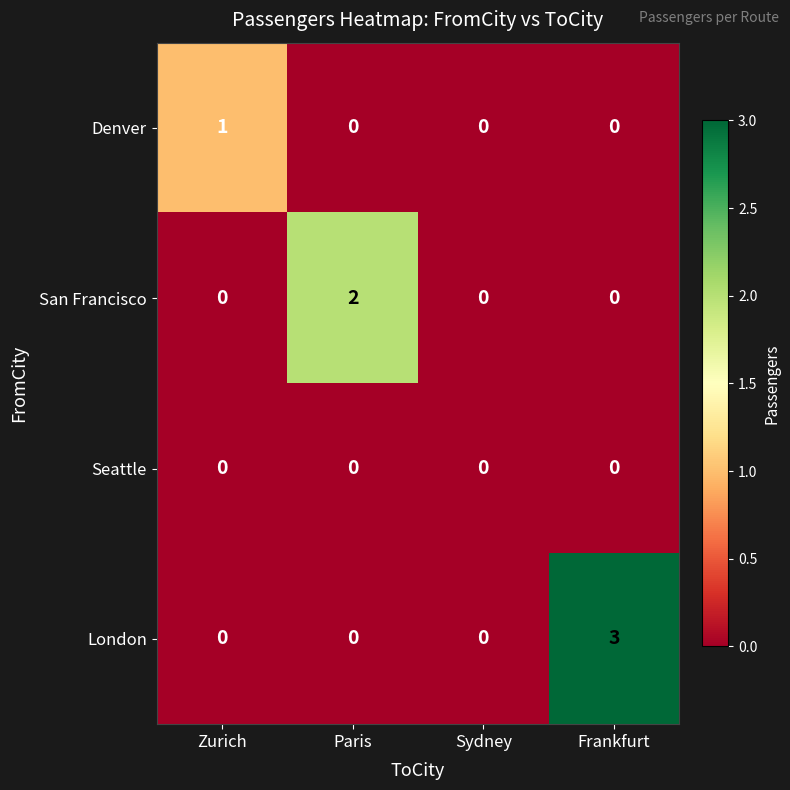

What is the total value across all series at Frankfurt?

3